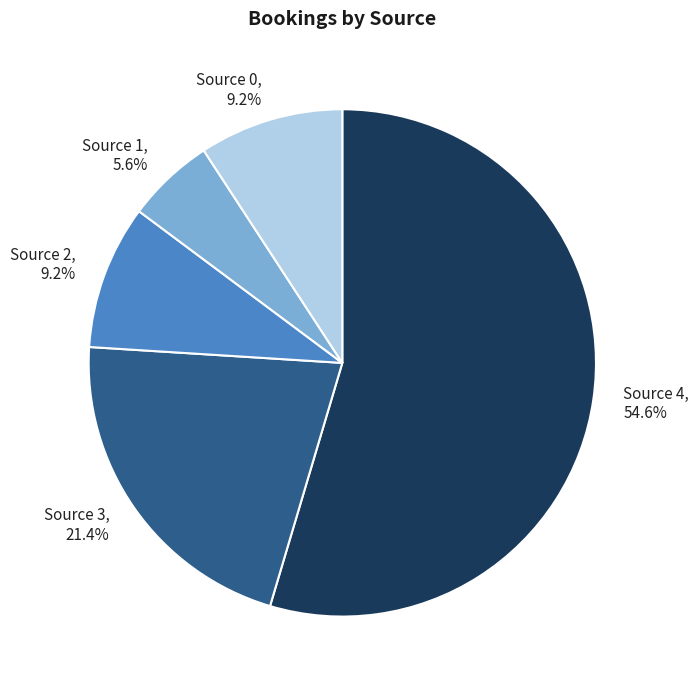

Do Source 3, 21.4% and Source 2, 9.2% together represent more than half of the pie?

No